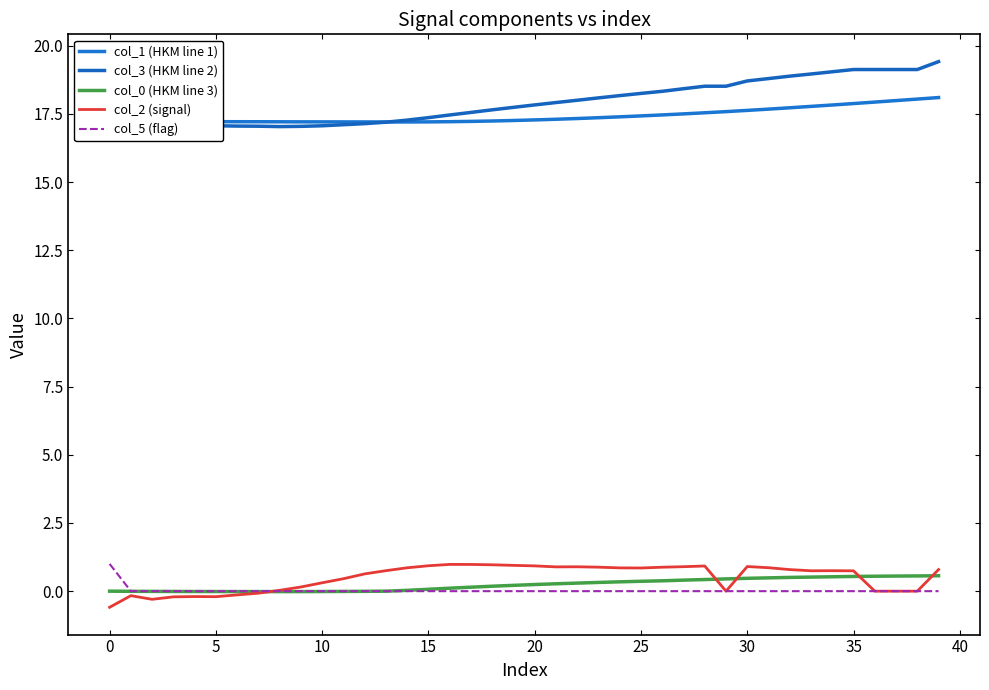

How many lines are shown in the chart?

5